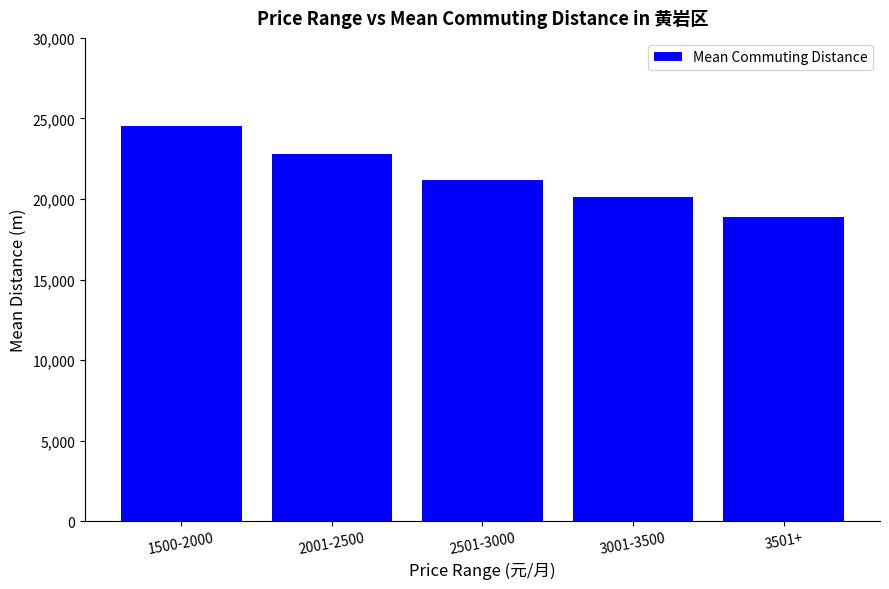

What is the difference between the second highest and second lowest values?

2700